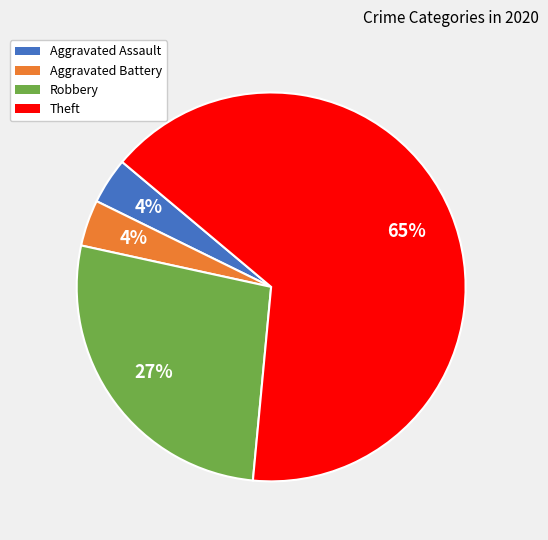

Is there a majority slice in this chart?

Yes